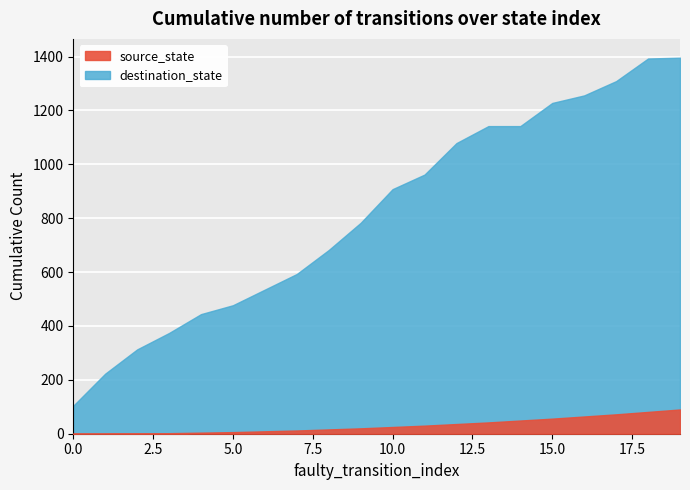

Rank the series by their average value, from lowest to highest.

source_state, destination_state